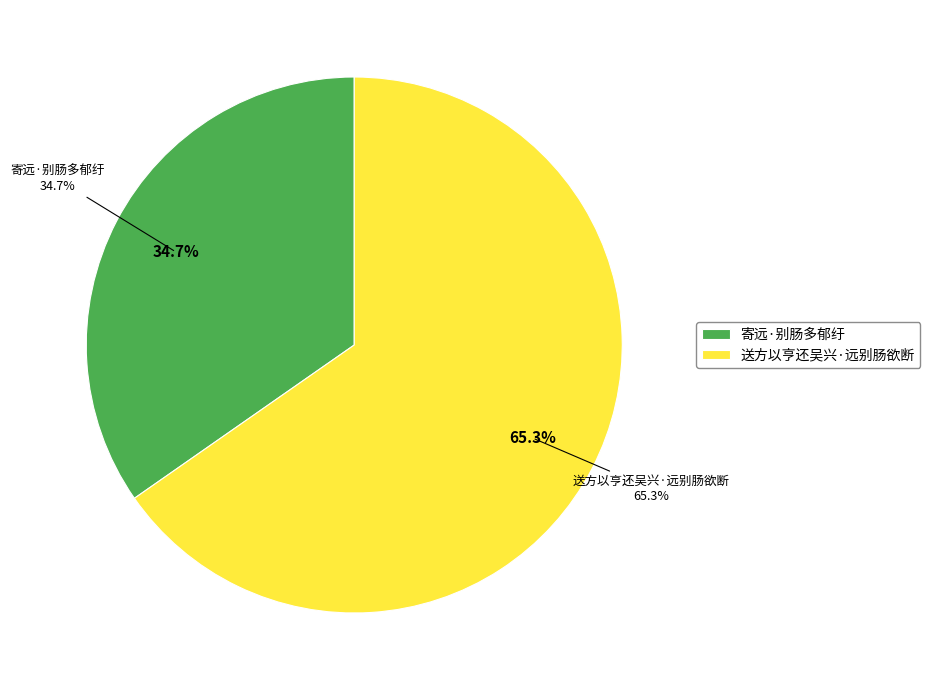

Rank the categories by value from highest to lowest.

送方以亨还吴兴·远别肠欲断, 寄远·别肠多郁纡